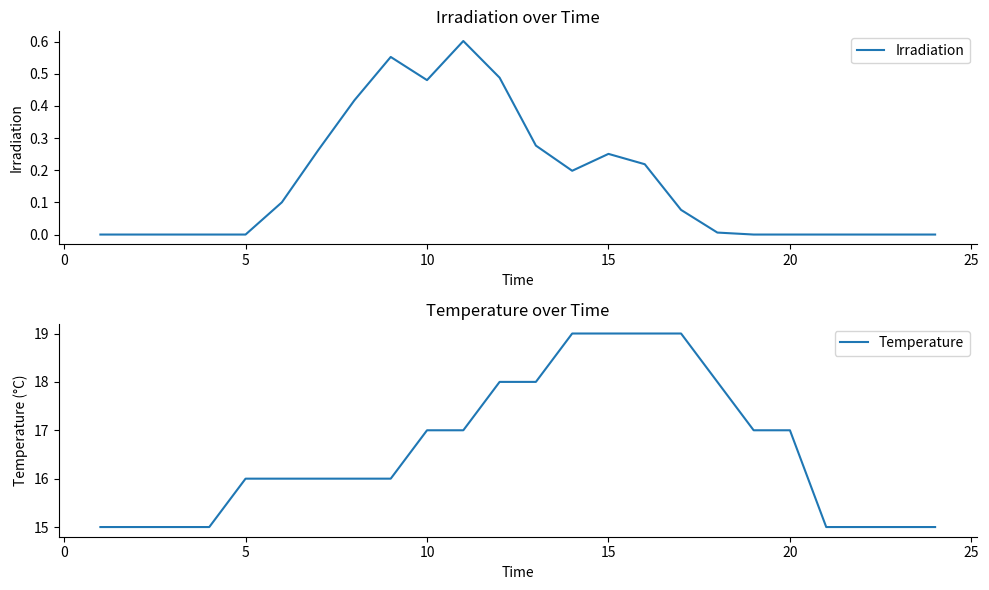

Which series has the largest range (max minus min)?

Temperature